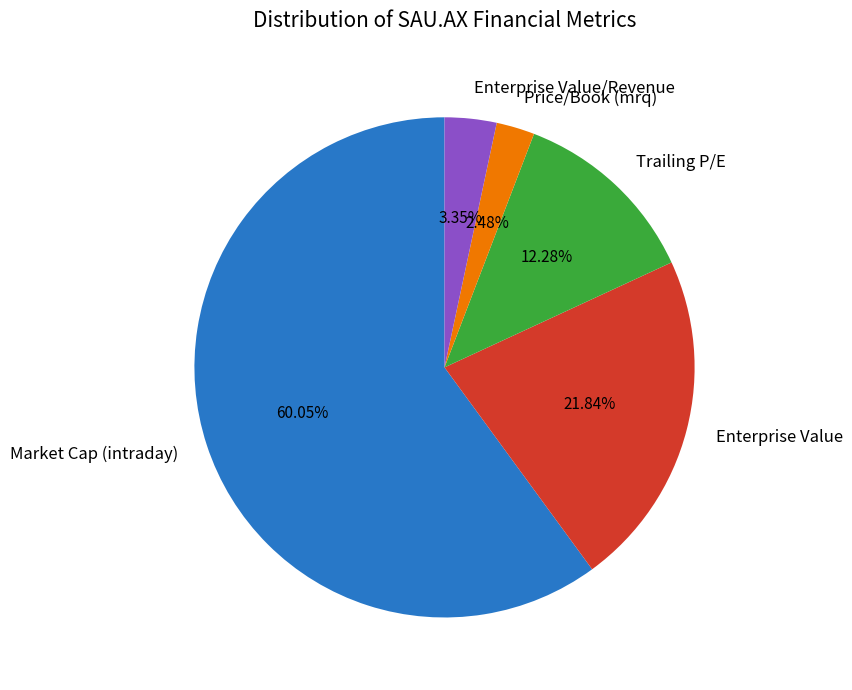

True or false: Market Cap (intraday) accounts for 71% of the total.

False